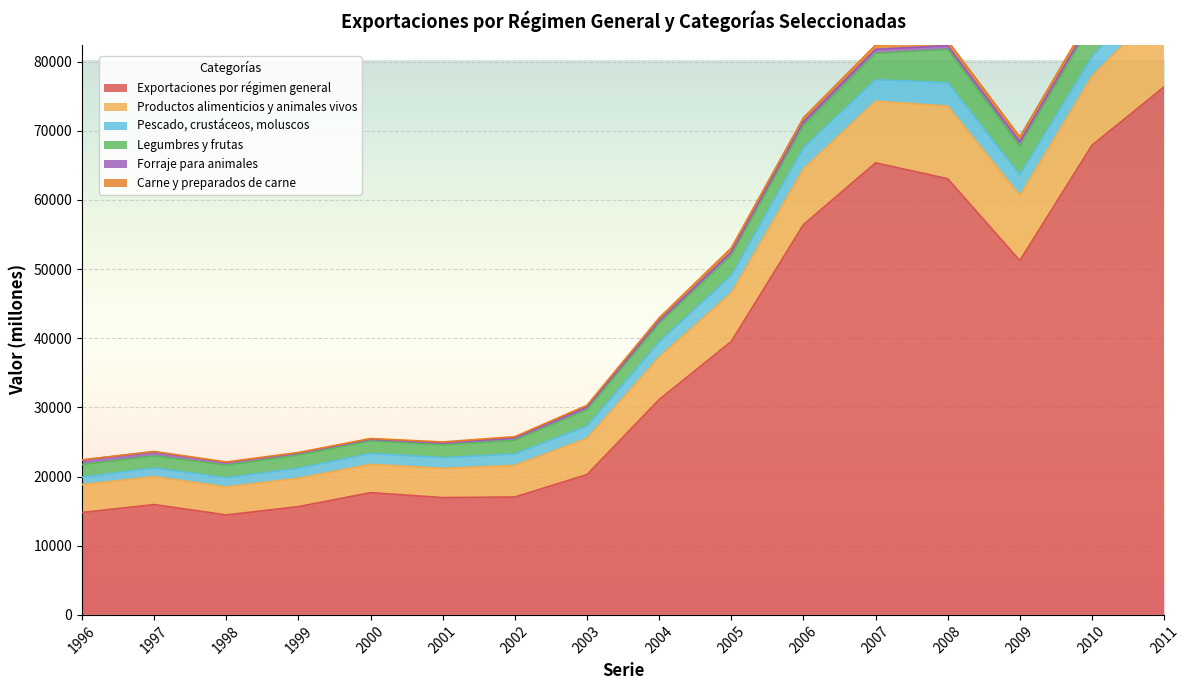

True or false: Legumbres y frutas and Exportaciones por régimen general cross at least once.

False